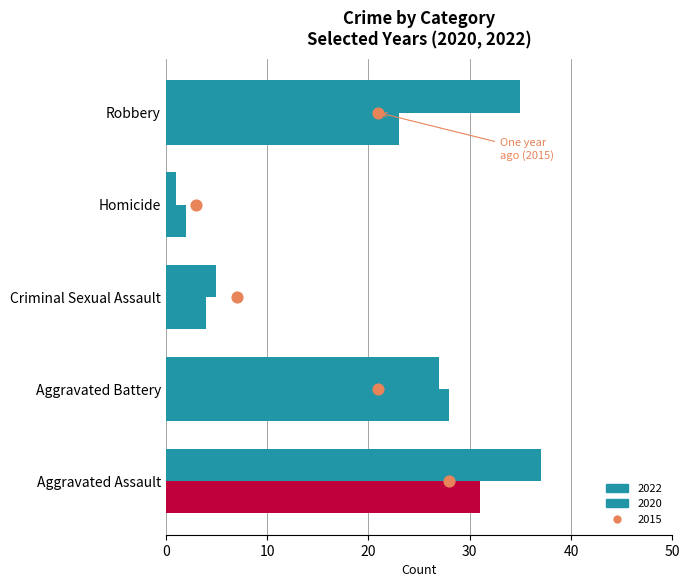

Is the value of 2022 at Criminal Sexual Assault greater than the value of 2020 at Aggravated Battery?

No